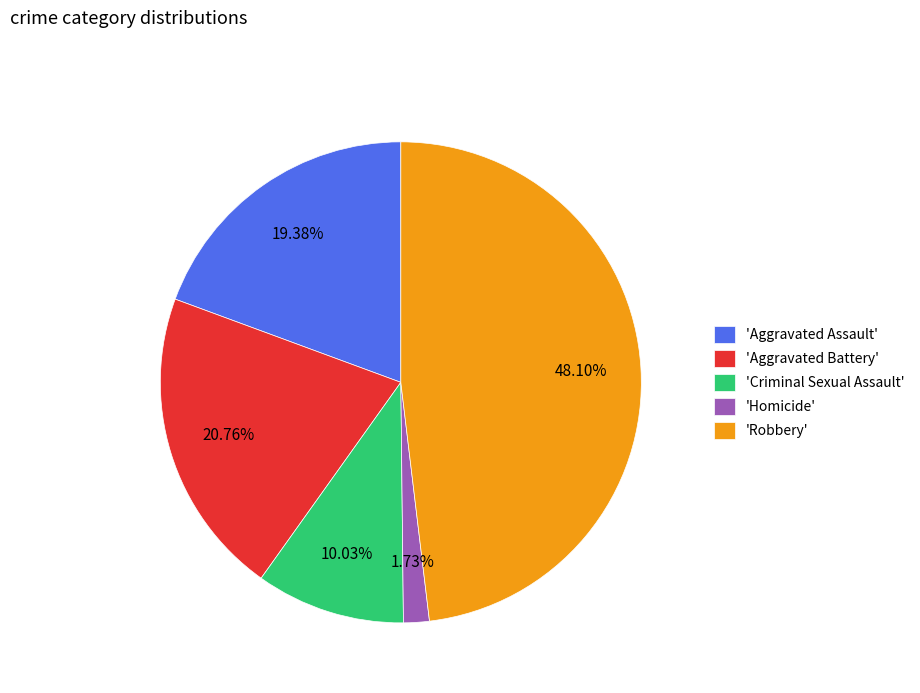

To the nearest percent, what is the difference between the largest and smallest slice percentages?

46%